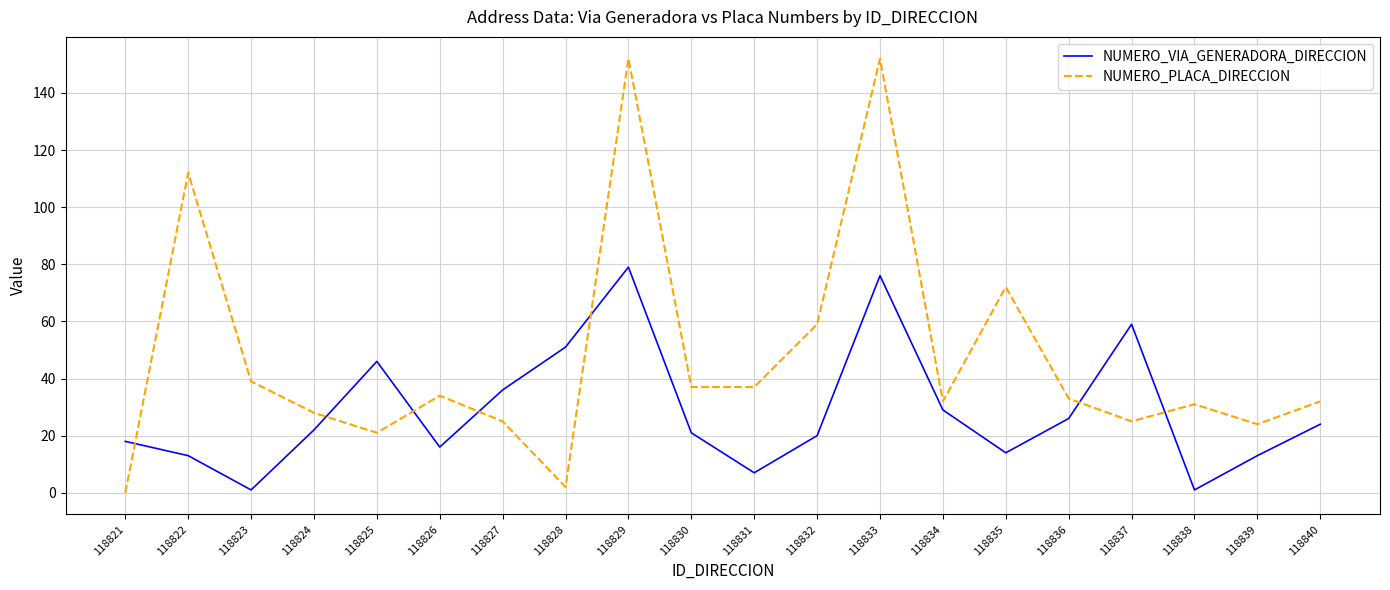

How many lines are shown in the chart?

2